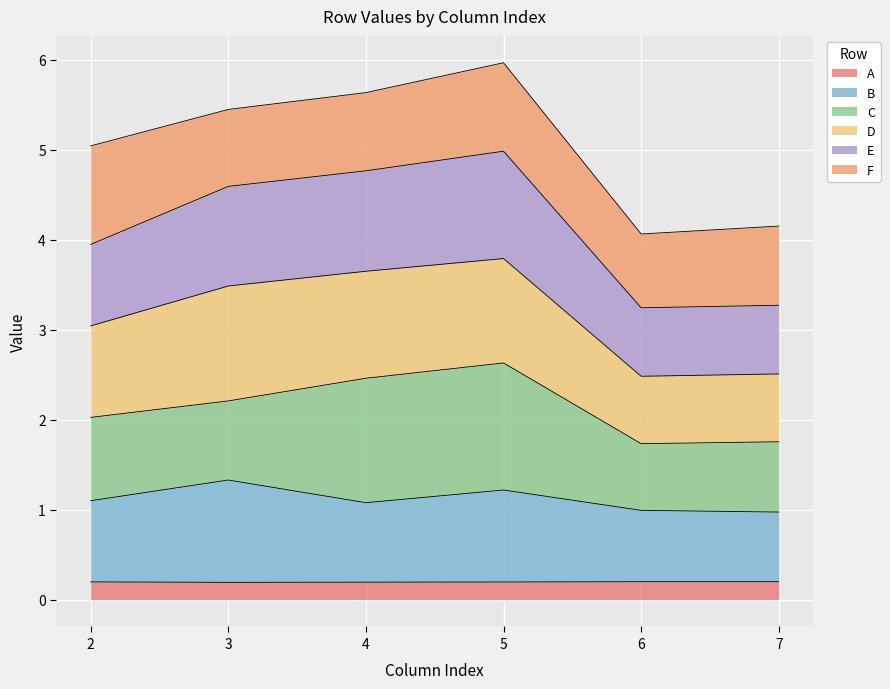

What is the total value across all series at 6?

4.1